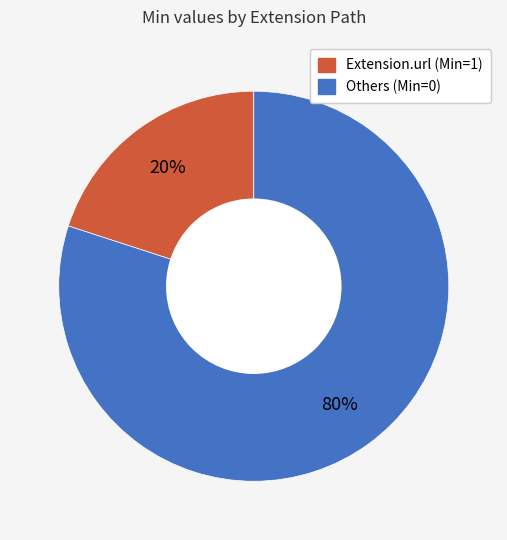

To the nearest percent, what is the difference between the largest and smallest slice percentages?

60%